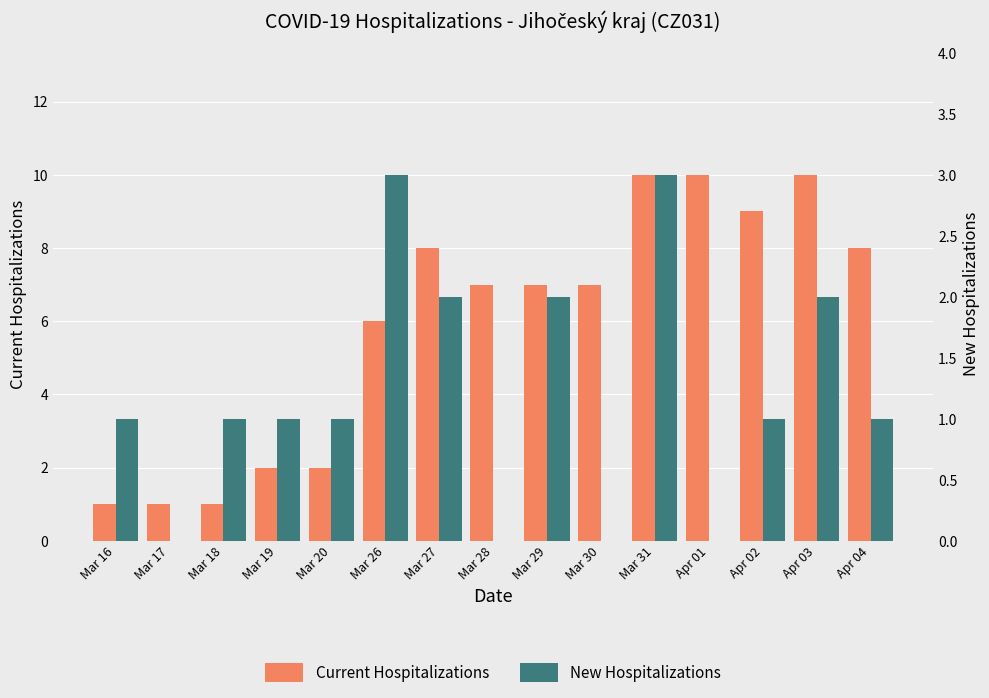

Reading left to right, what are all the values shown in this chart?

Current Hospitalizations: 1	1	1	2	2	6	8	7	7	7	10	10	9	10	8
New Hospitalizations: 1	0	1	1	1	3	2	0	2	0	3	0	1	2	1